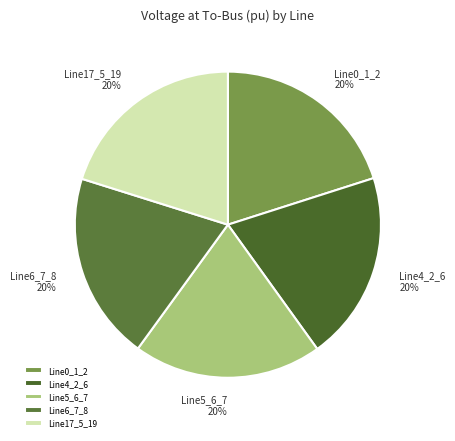

Does Line4_2_6 represent more than half of the total?

No